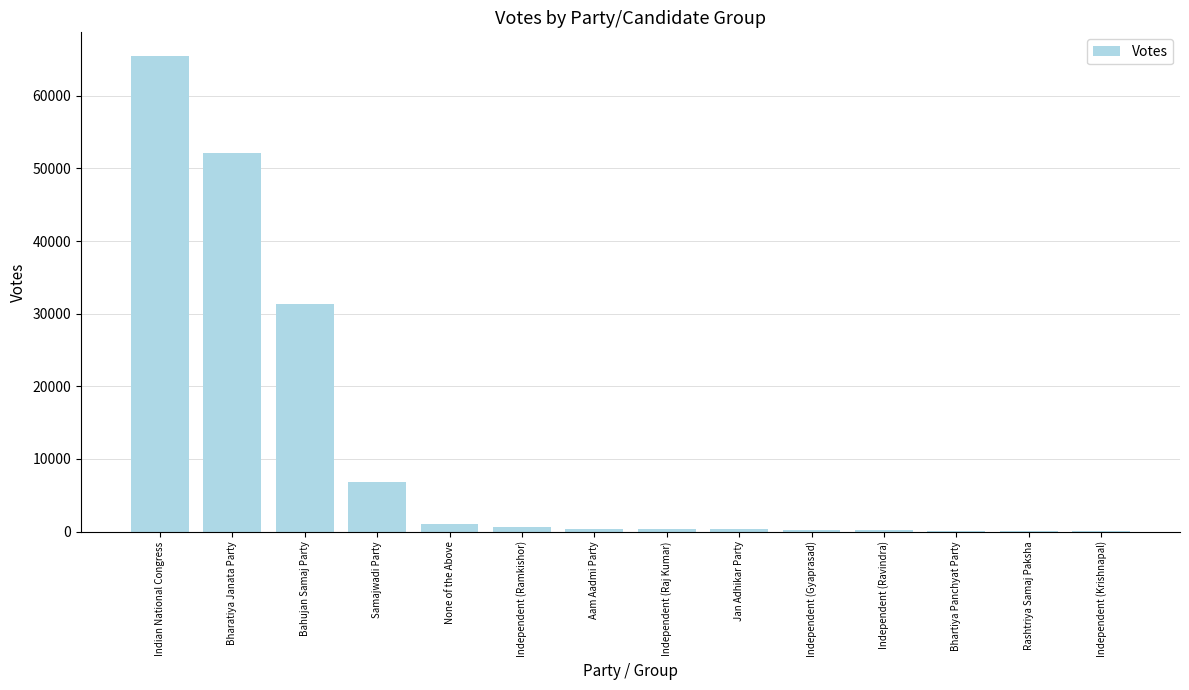

What is the maximum value shown in the chart?

65455